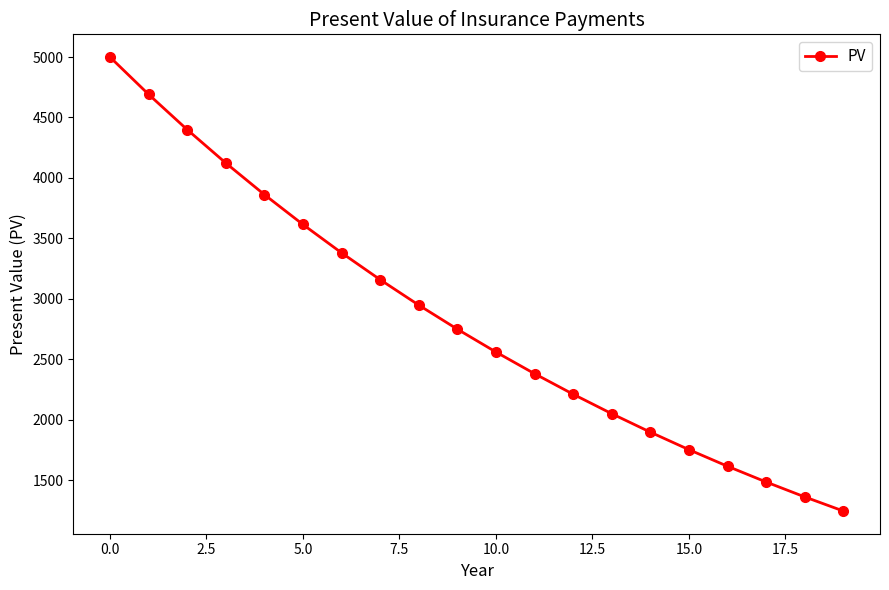

What is the average value?

2823.5